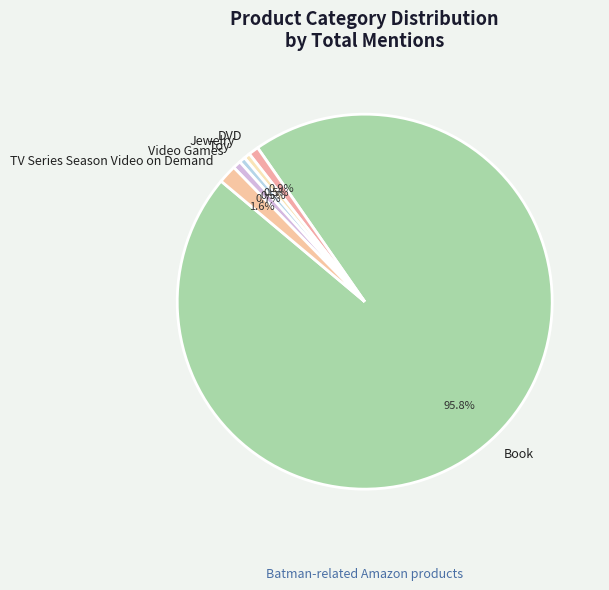

To the nearest percent, what percentage of the pie is Video Games?

1%